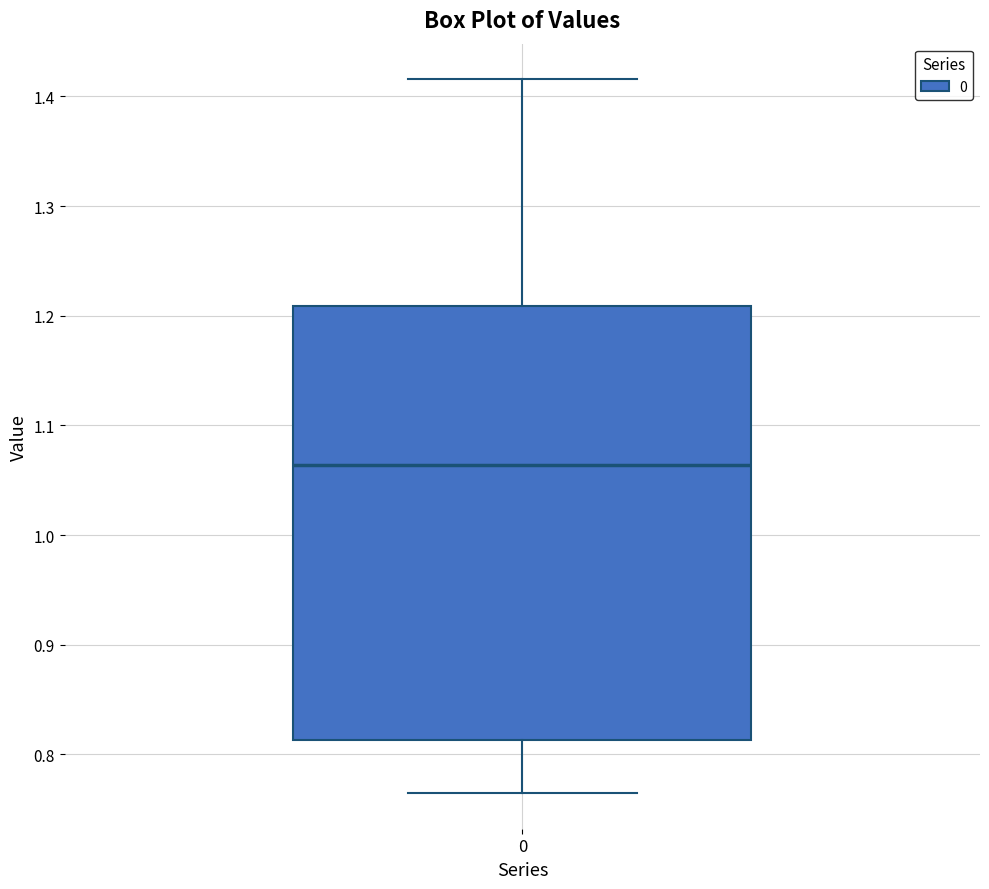

Read this box plot against the y-axis: the position of the median line, the range covered by the box, and the ends of both whiskers. The values are not printed on the chart, so give them approximately, as read against the axis.

median 1.06, box 0.81 to 1.21, whiskers 0.76 to 1.42